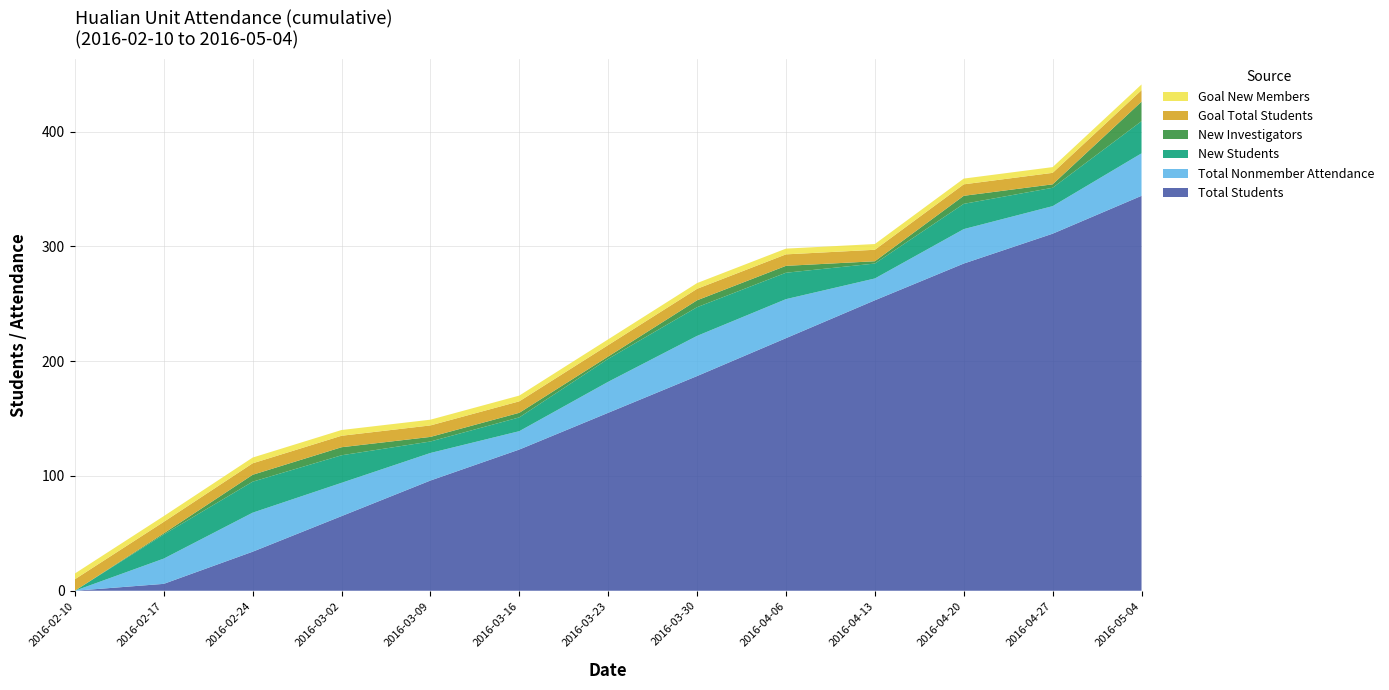

Reading left to right, extract all data points from this chart.

Total Students: 2016-02-10=0	2016-02-17=6	2016-02-24=34	2016-03-02=65	2016-03-09=96	2016-03-16=123	2016-03-23=155	2016-03-30=187	2016-04-06=220	2016-04-13=253	2016-04-20=285	2016-04-27=311	2016-05-04=344
Total Nonmember Attendance: 2016-02-10=0	2016-02-17=22	2016-02-24=34	2016-03-02=29	2016-03-09=24	2016-03-16=16	2016-03-23=27	2016-03-30=35	2016-04-06=34	2016-04-13=19	2016-04-20=30	2016-04-27=24	2016-05-04=37
New Students: 2016-02-10=0	2016-02-17=21	2016-02-24=27	2016-03-02=24	2016-03-09=10	2016-03-16=12	2016-03-23=20	2016-03-30=25	2016-04-06=23	2016-04-13=13	2016-04-20=22	2016-04-27=16	2016-05-04=28
New Investigators: 2016-02-10=0	2016-02-17=1	2016-02-24=6	2016-03-02=7	2016-03-09=4	2016-03-16=4	2016-03-23=2	2016-03-30=6	2016-04-06=6	2016-04-13=2	2016-04-20=7	2016-04-27=3	2016-05-04=17
Goal Total Students: 2016-02-10=10	2016-02-17=10	2016-02-24=10	2016-03-02=10	2016-03-09=10	2016-03-16=10	2016-03-23=10	2016-03-30=10	2016-04-06=10	2016-04-13=10	2016-04-20=10	2016-04-27=10	2016-05-04=10
Goal New Members: 2016-02-10=5	2016-02-17=5	2016-02-24=5	2016-03-02=5	2016-03-09=5	2016-03-16=5	2016-03-23=5	2016-03-30=5	2016-04-06=5	2016-04-13=5	2016-04-20=5	2016-04-27=5	2016-05-04=5